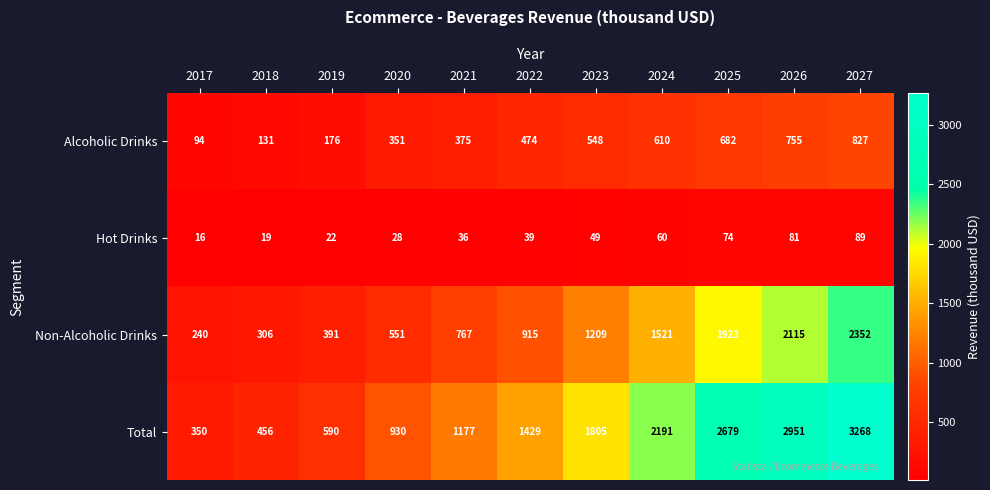

List the series in order of their peak value, lowest first.

Hot Drinks, Alcoholic Drinks, Non-Alcoholic Drinks, Total